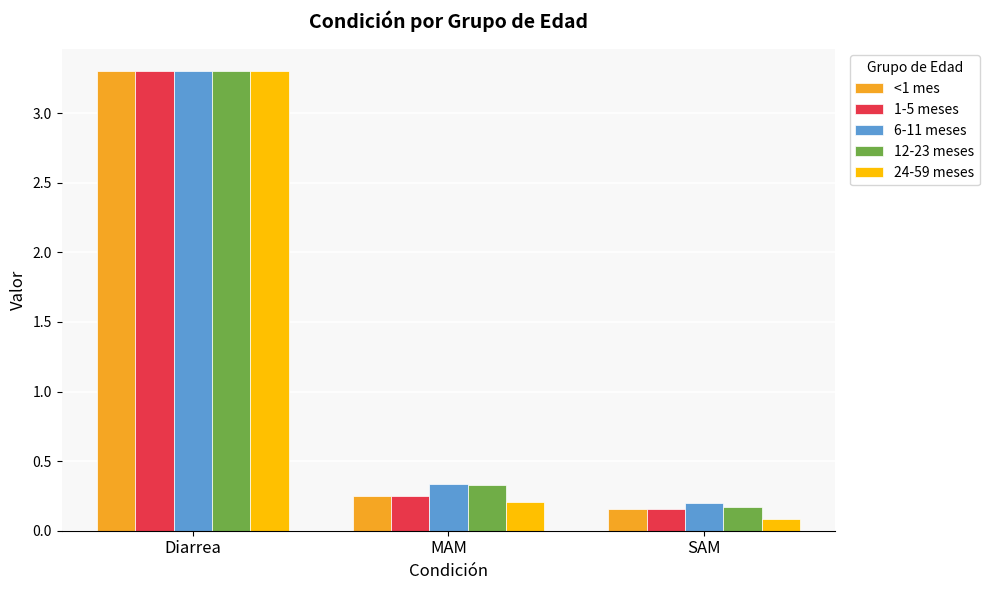

What is the spread (max minus min) of values at SAM?

0.1